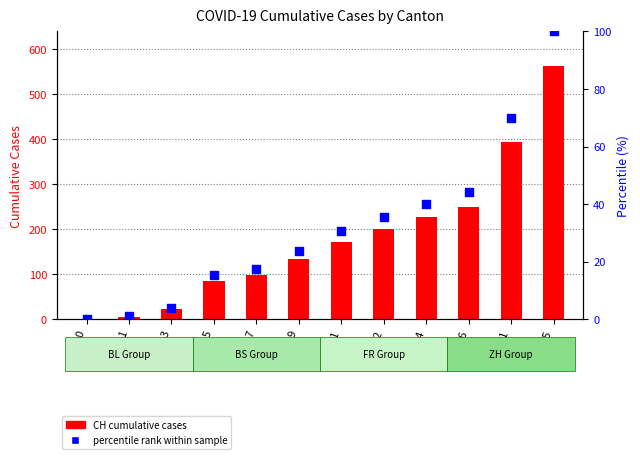

What is the total value across all series at 12?

236.6